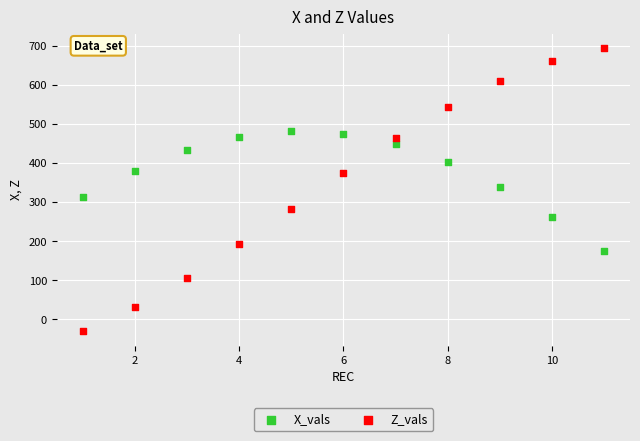

Across all data points, what is the range of X values (max minus min)?

10.0